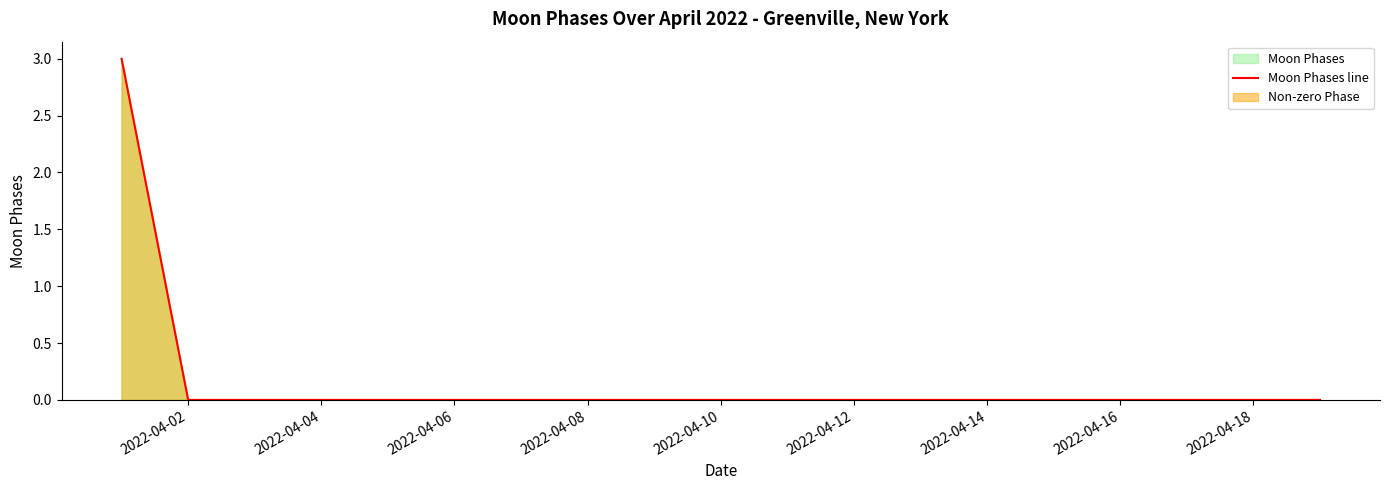

What is the difference between the maximum and minimum values?

3